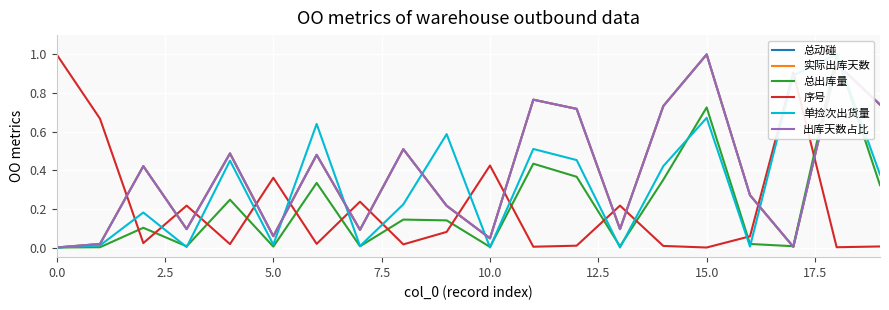

In 实际出库天数, how many points are lower than both neighbors (excluding endpoints)?

6